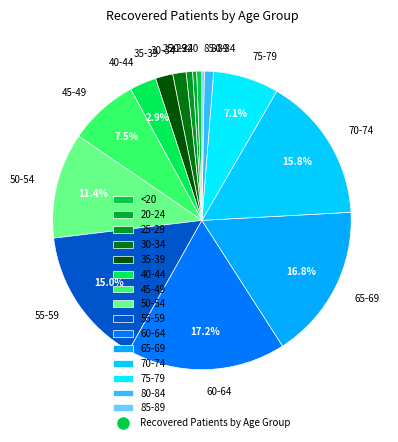

The 40-44 slice represents 3% of the pie. True or false?

True